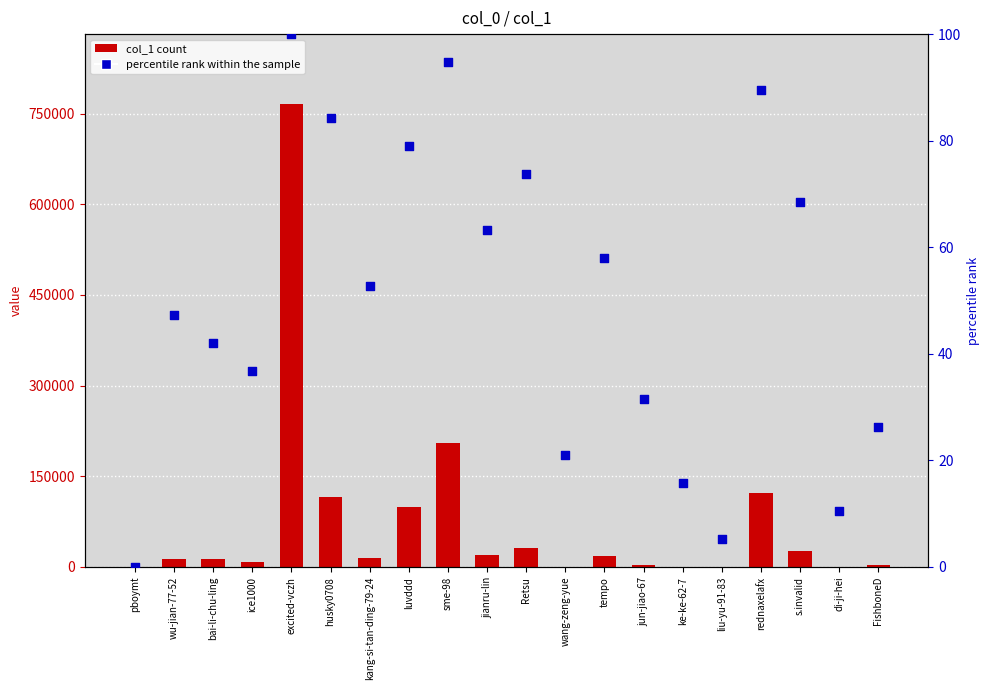

Which series reaches the maximum Y coordinate?

col_1